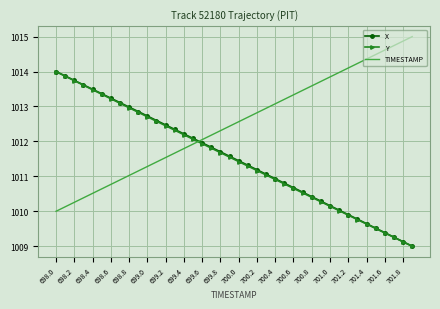

What is the maximum value for Y?

1014.0